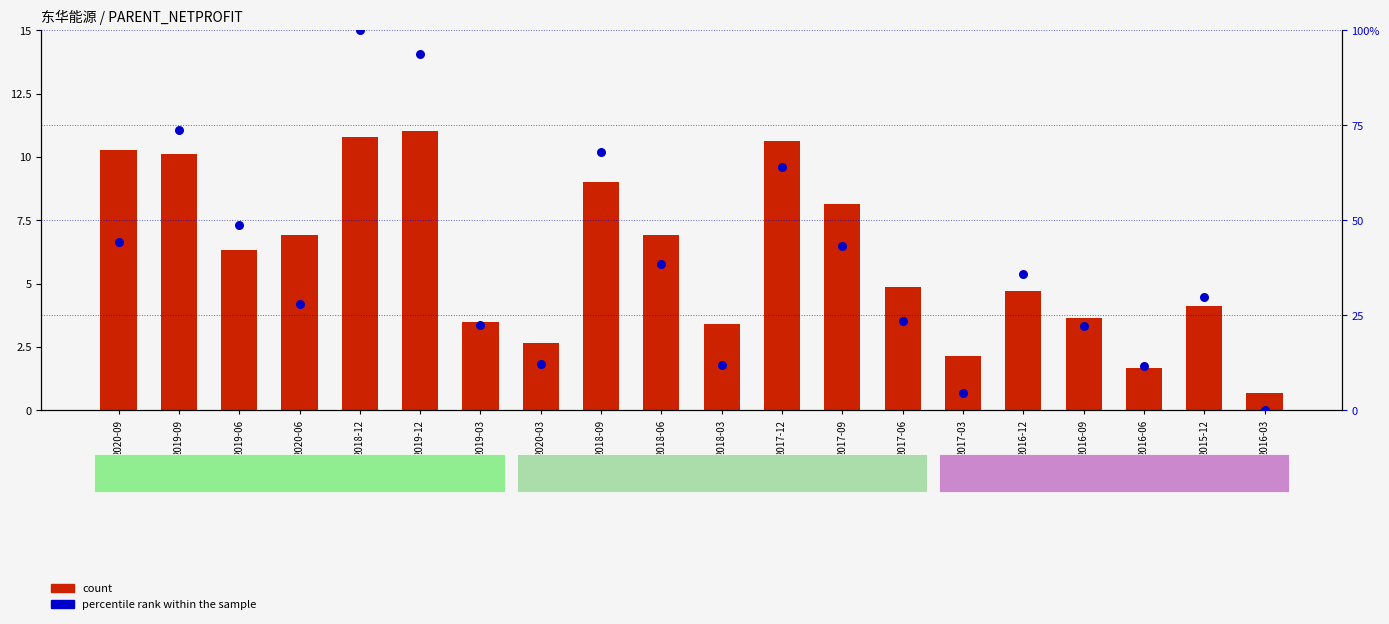

Which series has the largest total across all categories?

percentile rank within the sample